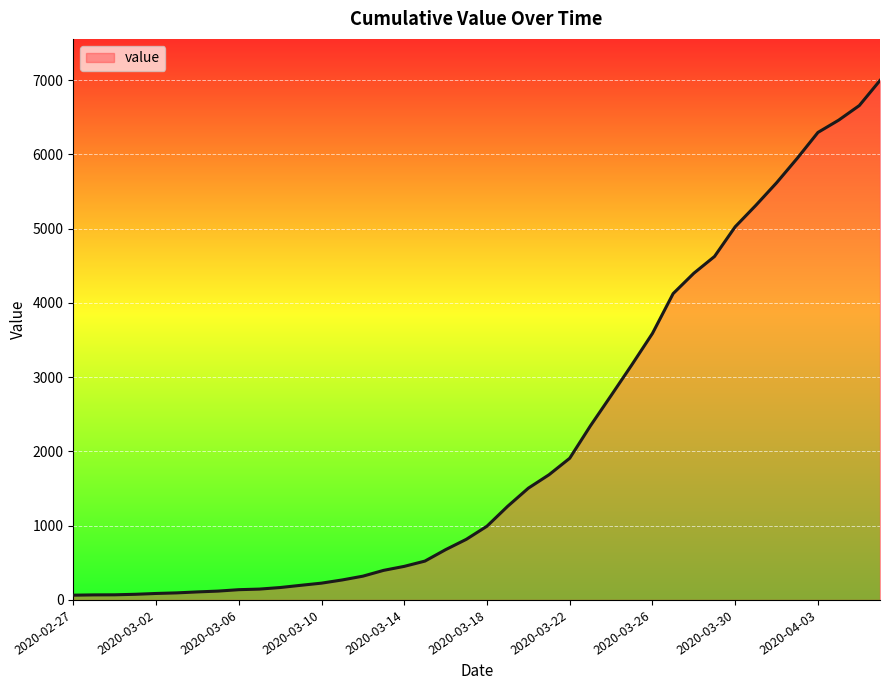

What is the difference between the maximum and minimum values?

6931